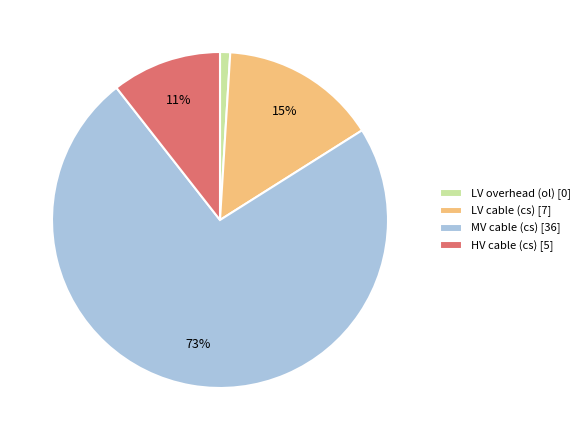

Is there a majority slice in this chart?

Yes